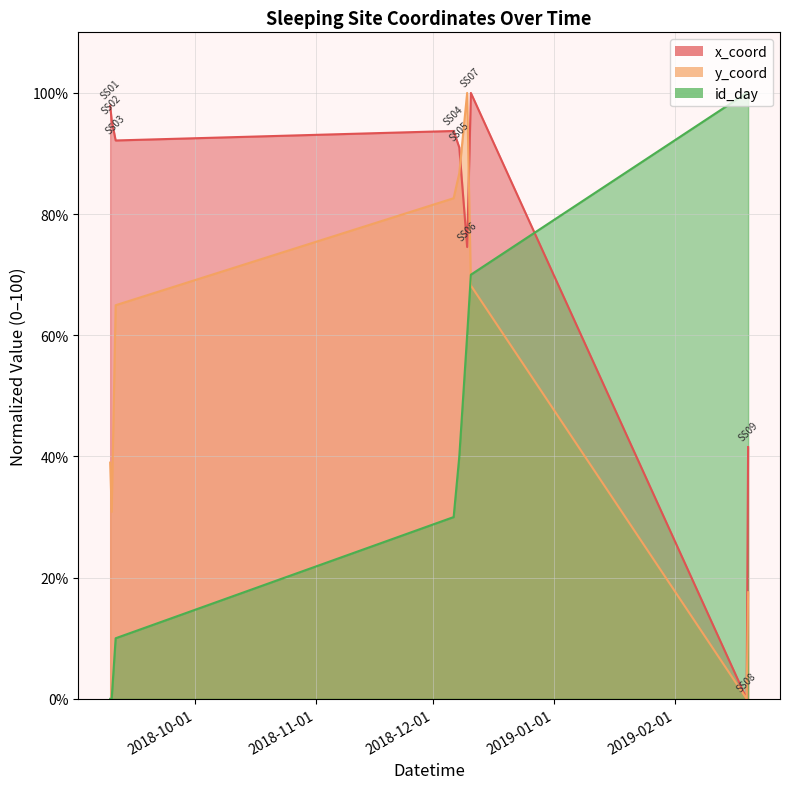

Where is id_day nearest to the value 50?

SS05